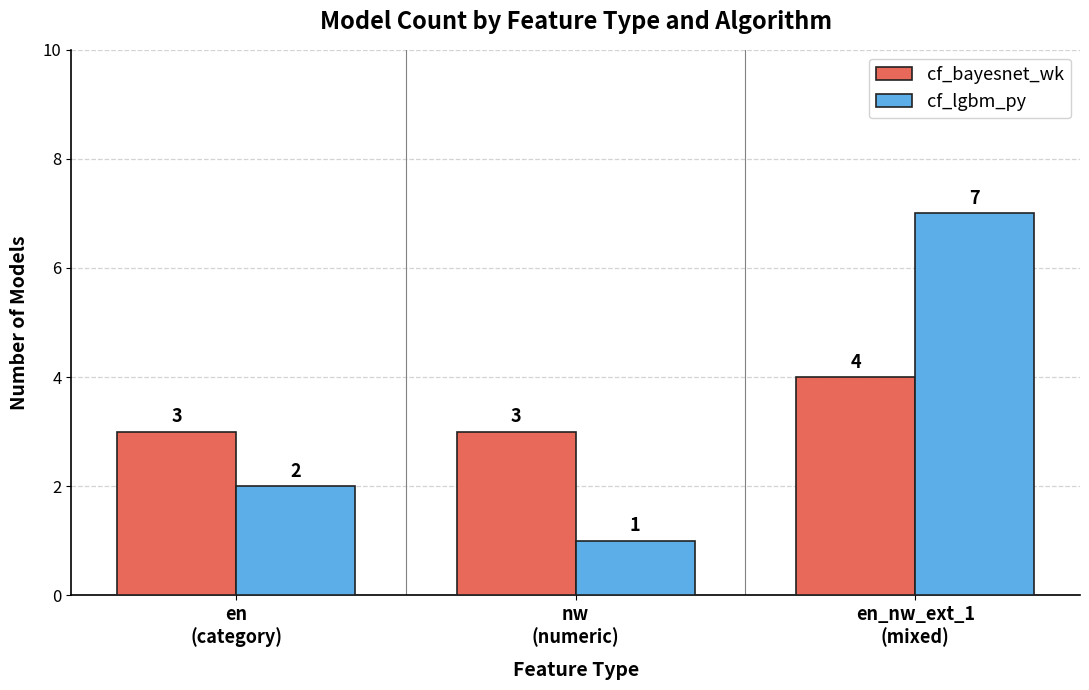

Reading right to left, list all the values displayed in this chart.

cf_bayesnet_wk: 4	3	3
cf_lgbm_py: 7	1	2